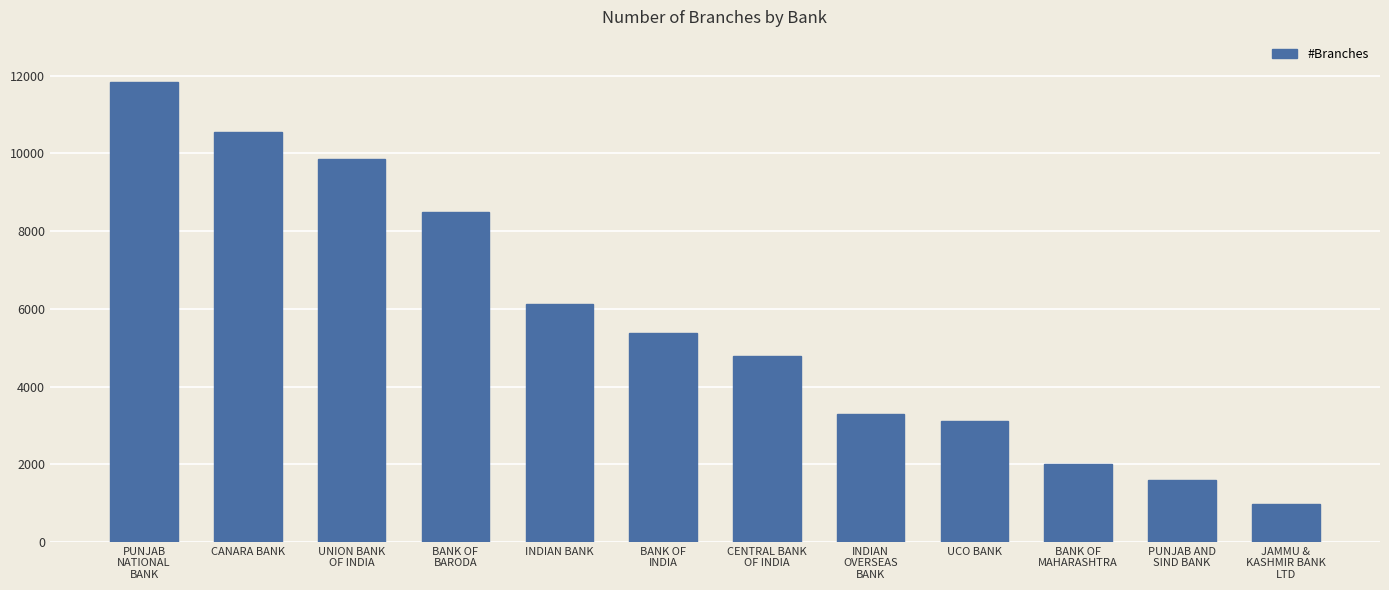

True or false: the data shows 9854 at UNION BANK
OF INDIA.

True